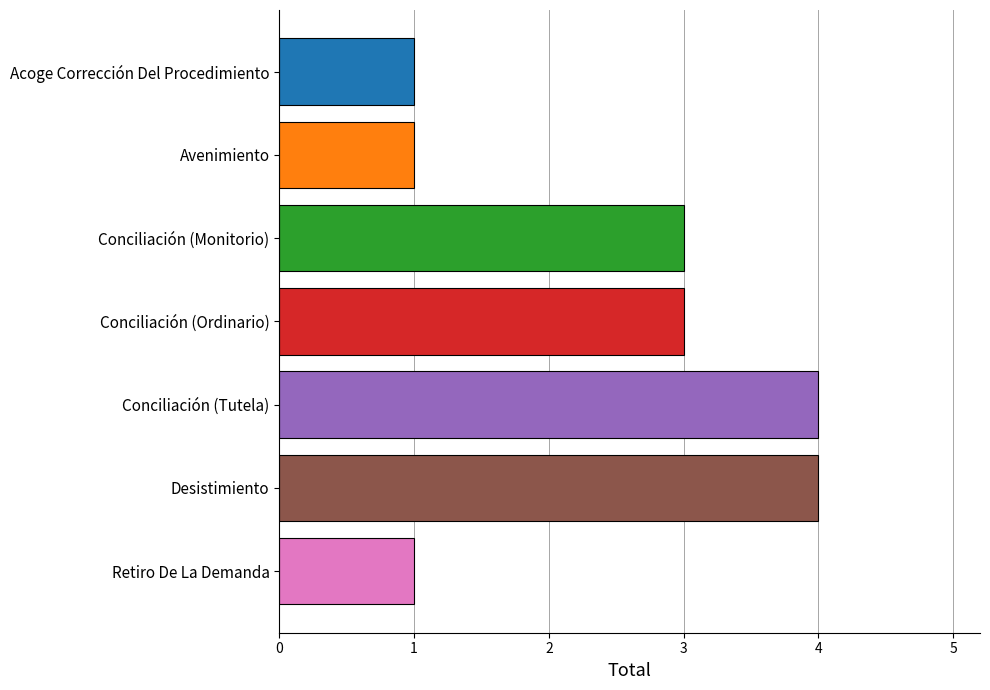

What is the smallest value displayed?

1